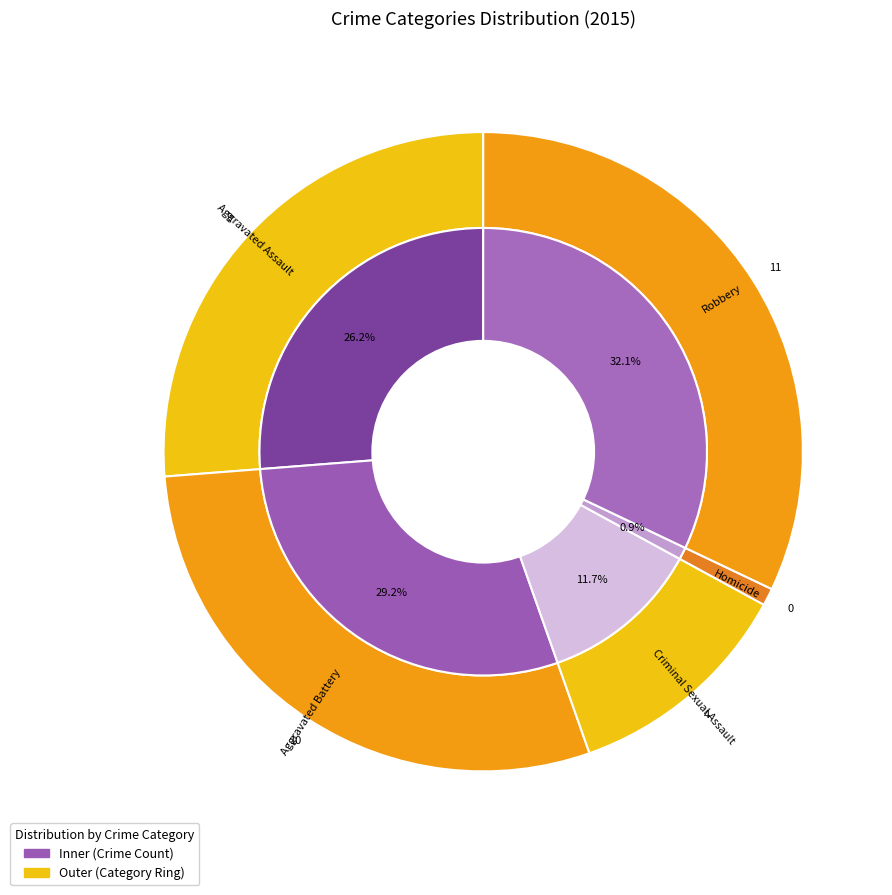

What is the ratio of the value at Criminal Sexual Assault to the value at Robbery?

0.4